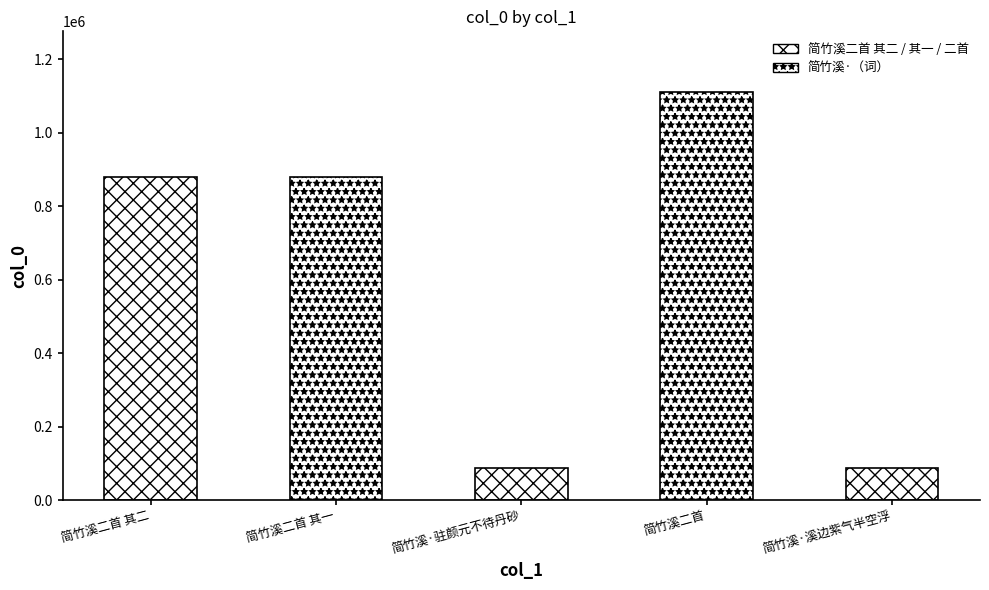

Count the number of categories in the chart.

5